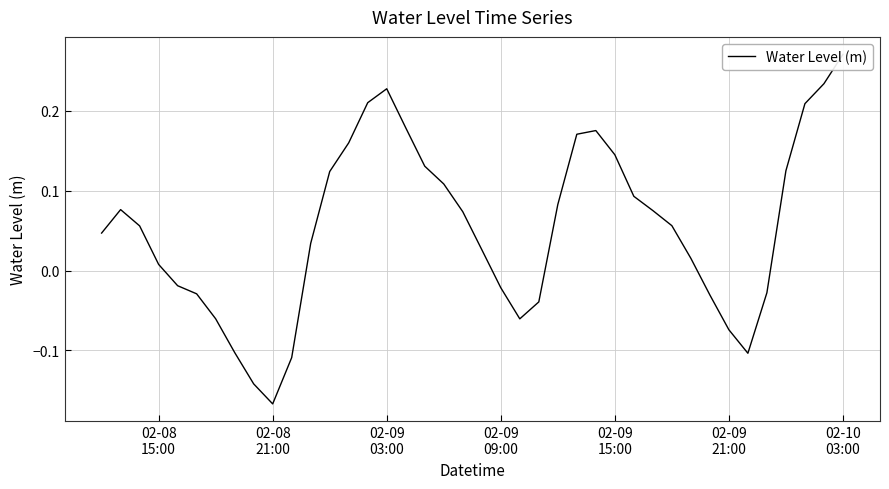

The value at 02-08 21:00 is -0.2. True or false?

True